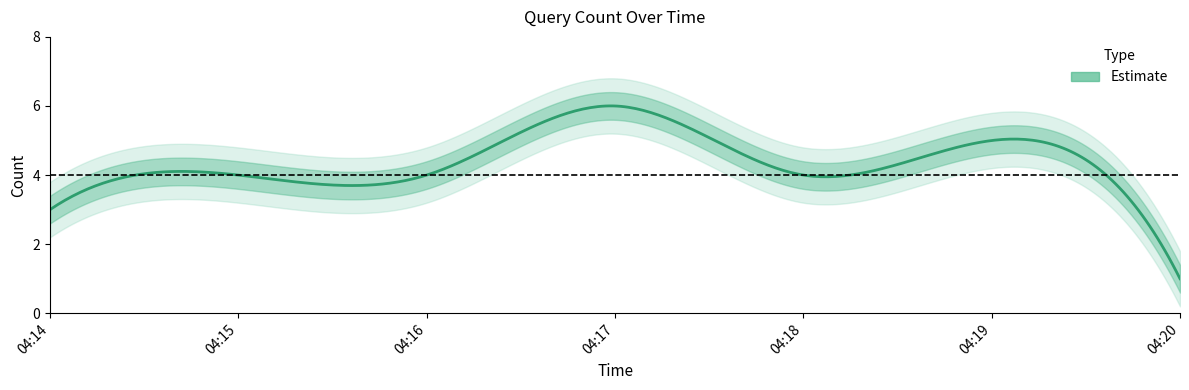

Reading left to right, transcribe all the data shown in this chart.

04:14=3	04:15=4	04:16=4	04:17=6	04:18=4	04:19=5	04:20=1